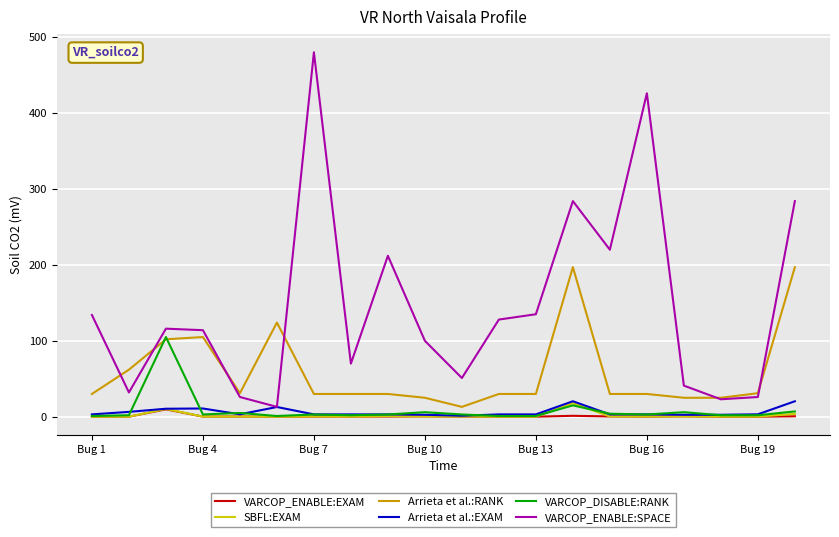

What is the maximum value shown in the chart?

480.0